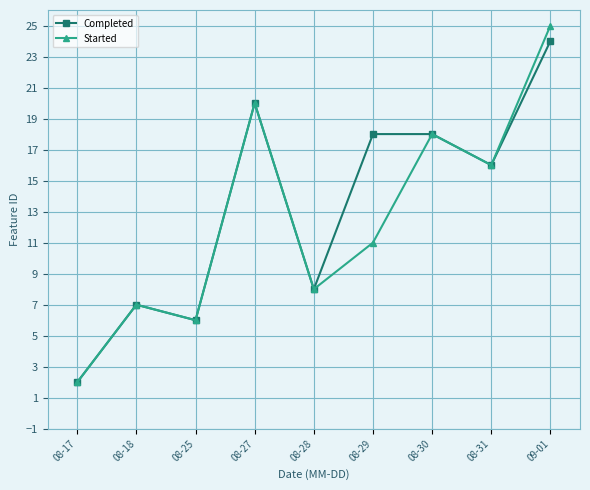

What is the value of the Completed point at the 8th from the left?

16